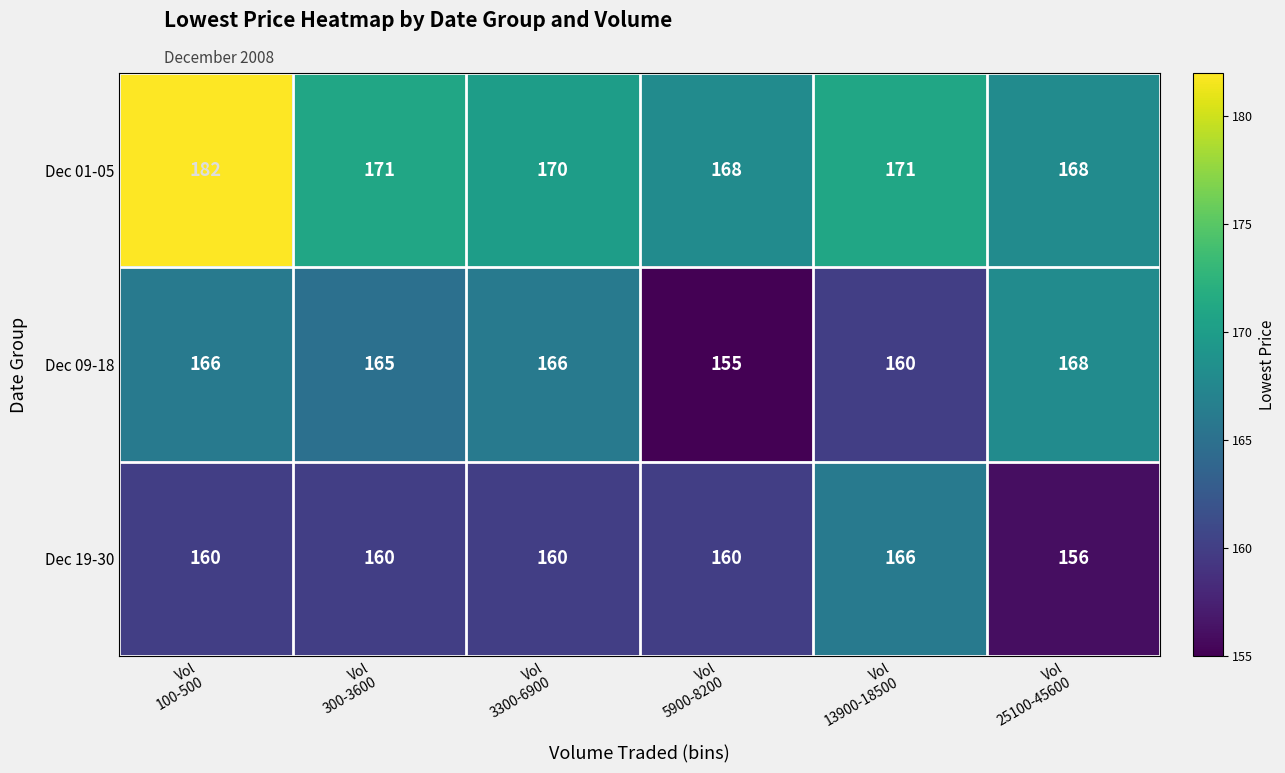

What is the maximum value for Dec 19-30?

166